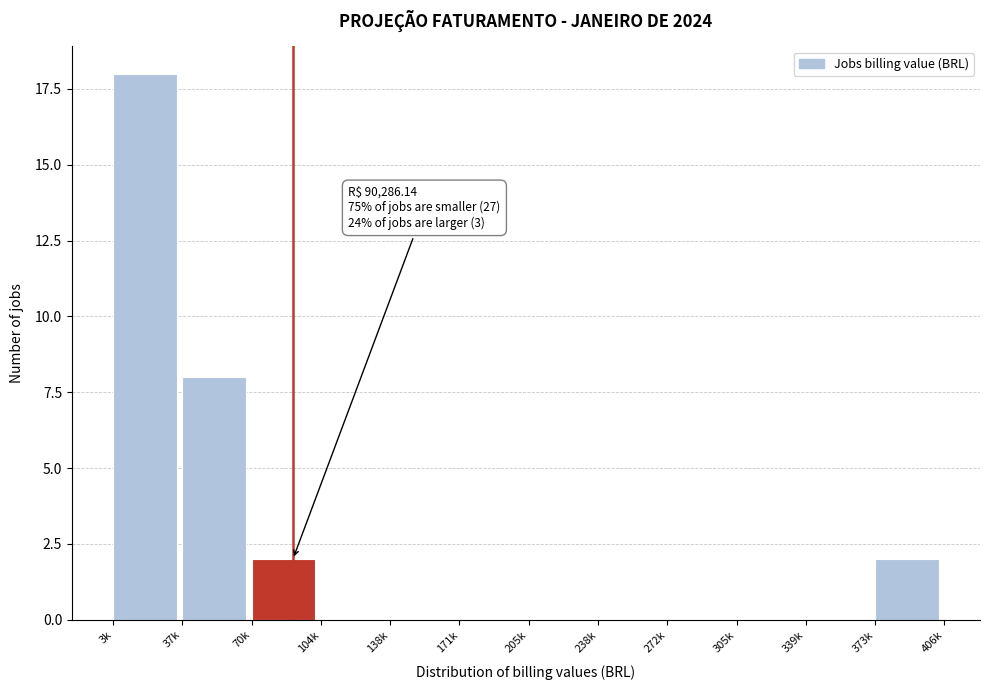

Reading left to right, extract all data points from this chart.

3k=18	37k=8	70k=2	104k=0	138k=0	171k=0	205k=0	238k=0	272k=0	305k=0	339k=0	373k=2